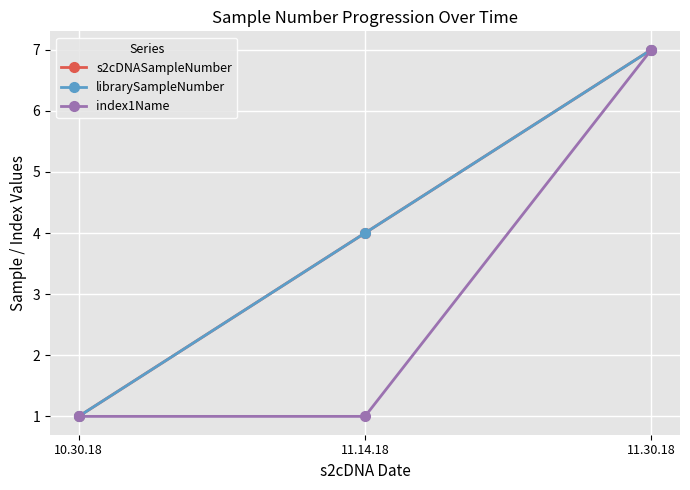

Is this an area chart (filled region under the line)?

No